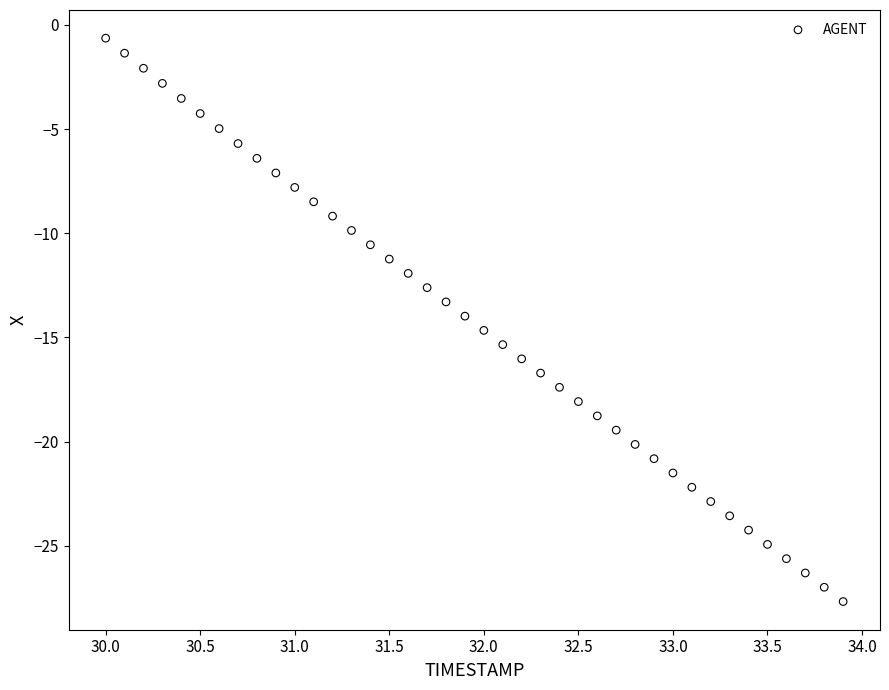

What is the range of Y values (max minus min)?

27.0